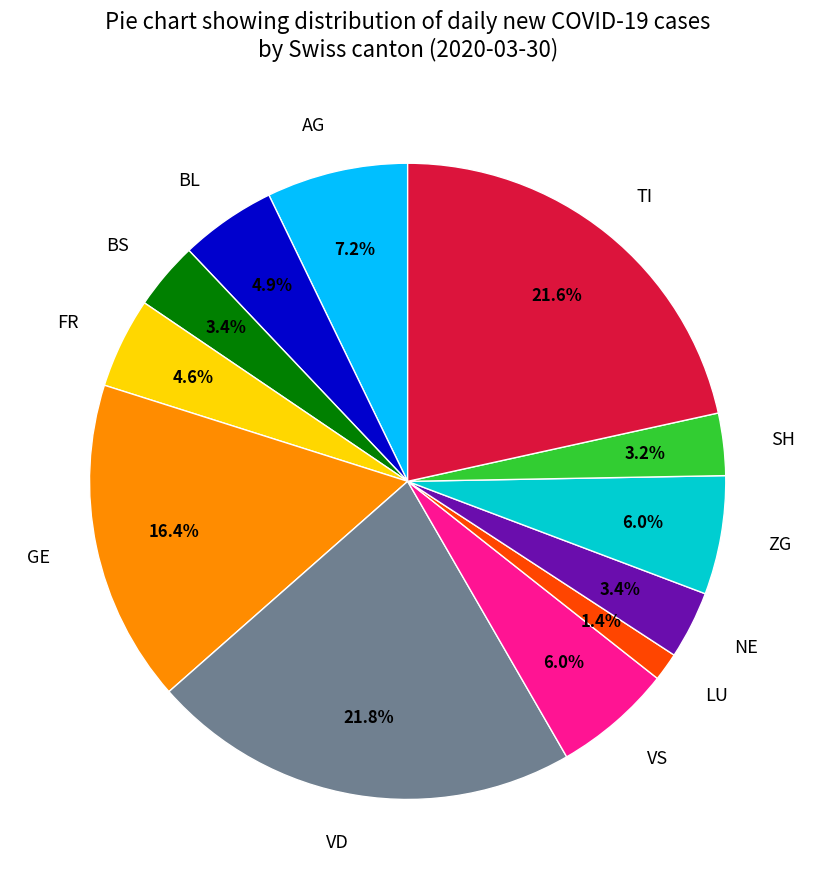

True or false: BL accounts for 15% of the total.

False